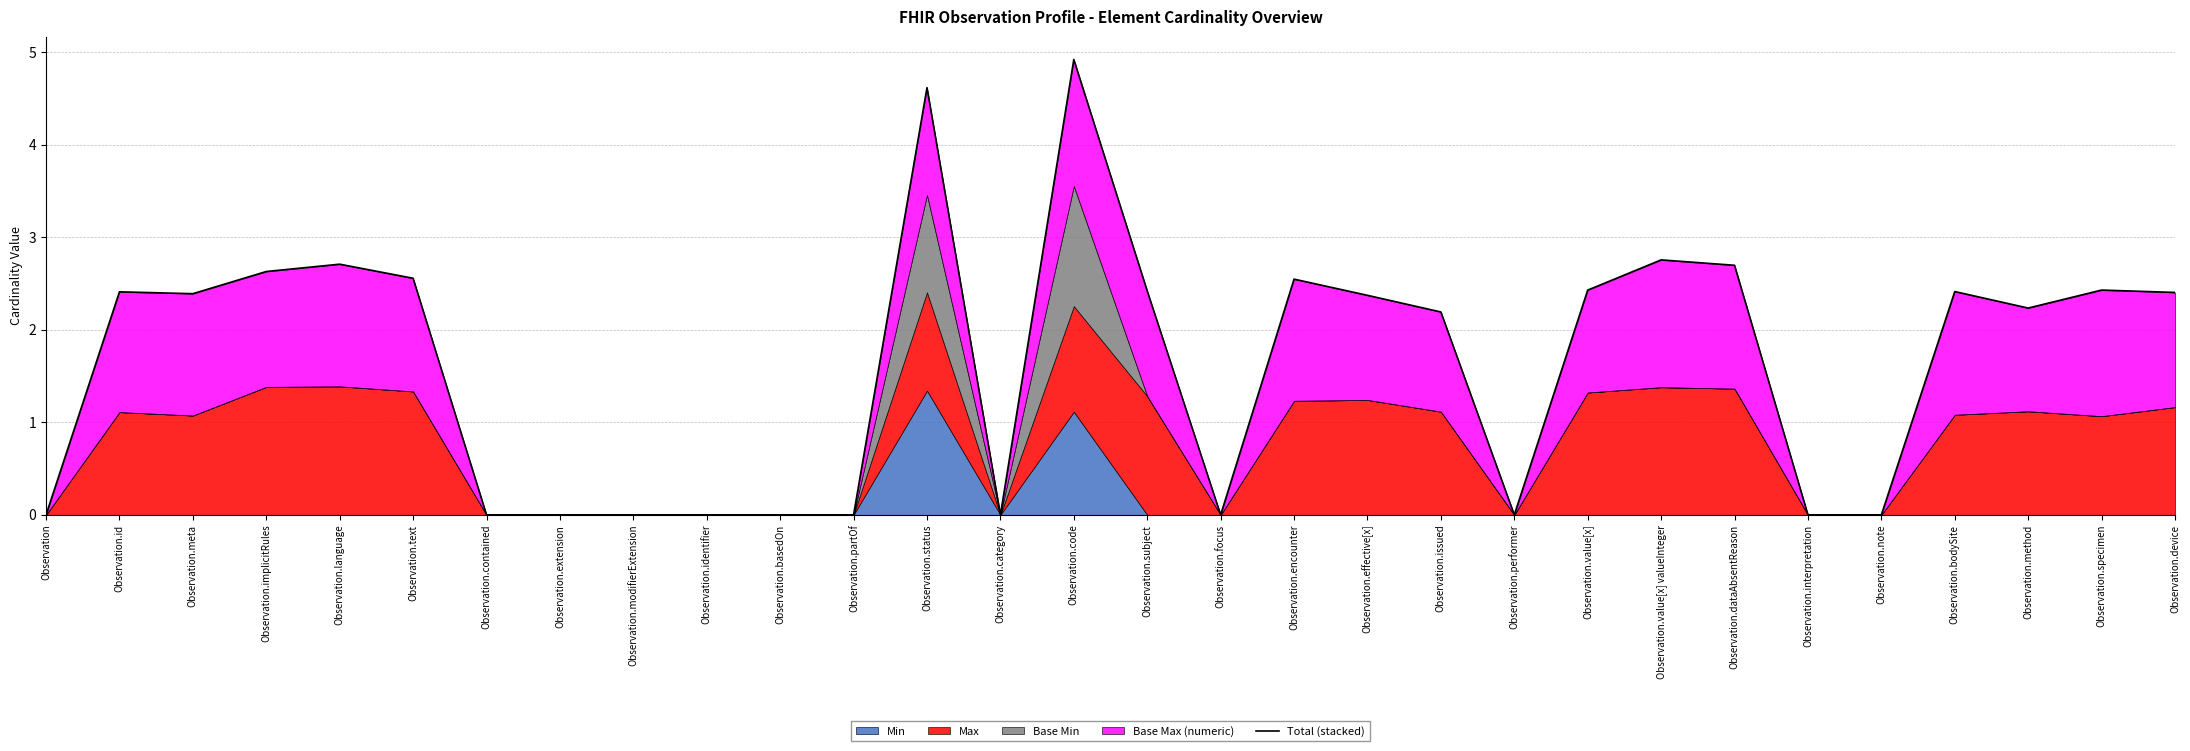

Which category has the lowest value across all series?

Observation